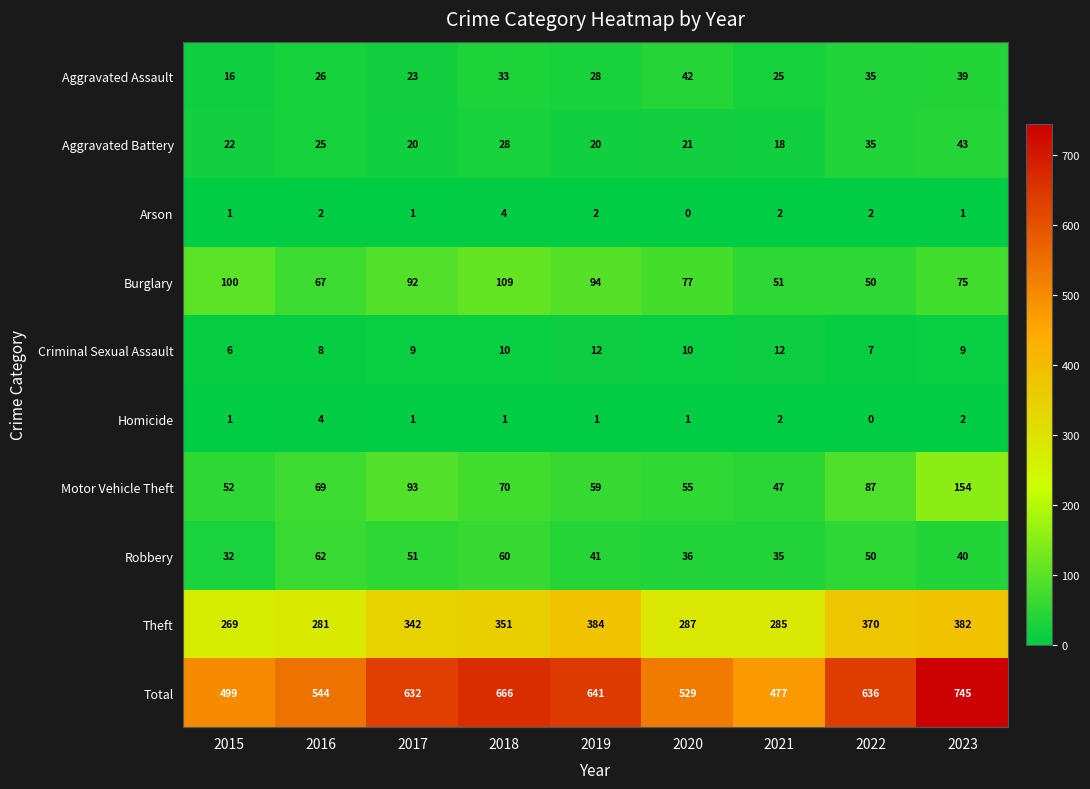

Between 2018 and 2023, which series saw the biggest shift?

Motor Vehicle Theft